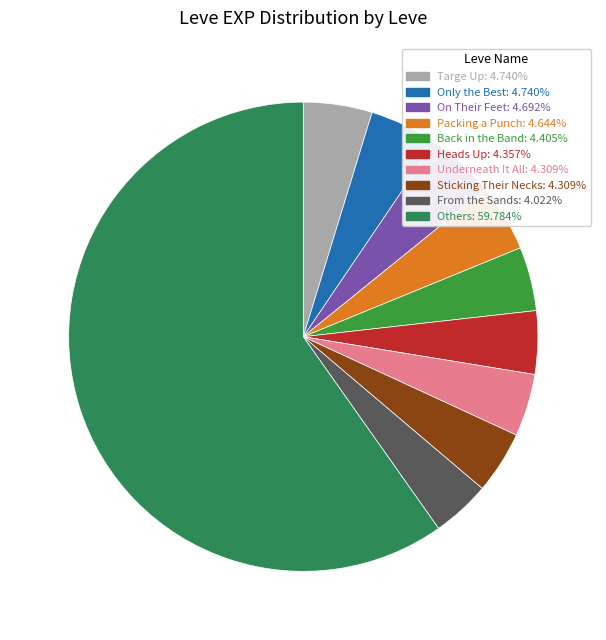

Count the number of slices in the pie.

10